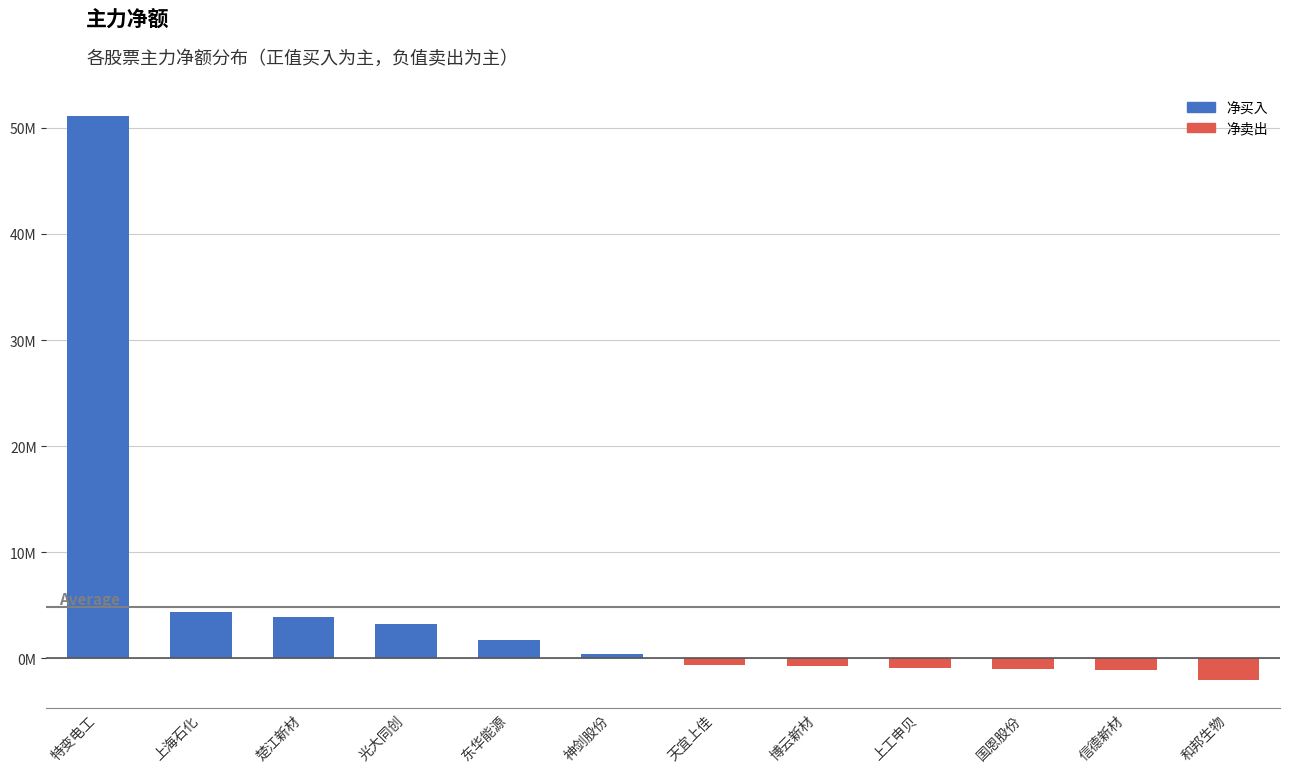

What is the maximum value shown in the chart?

51085356